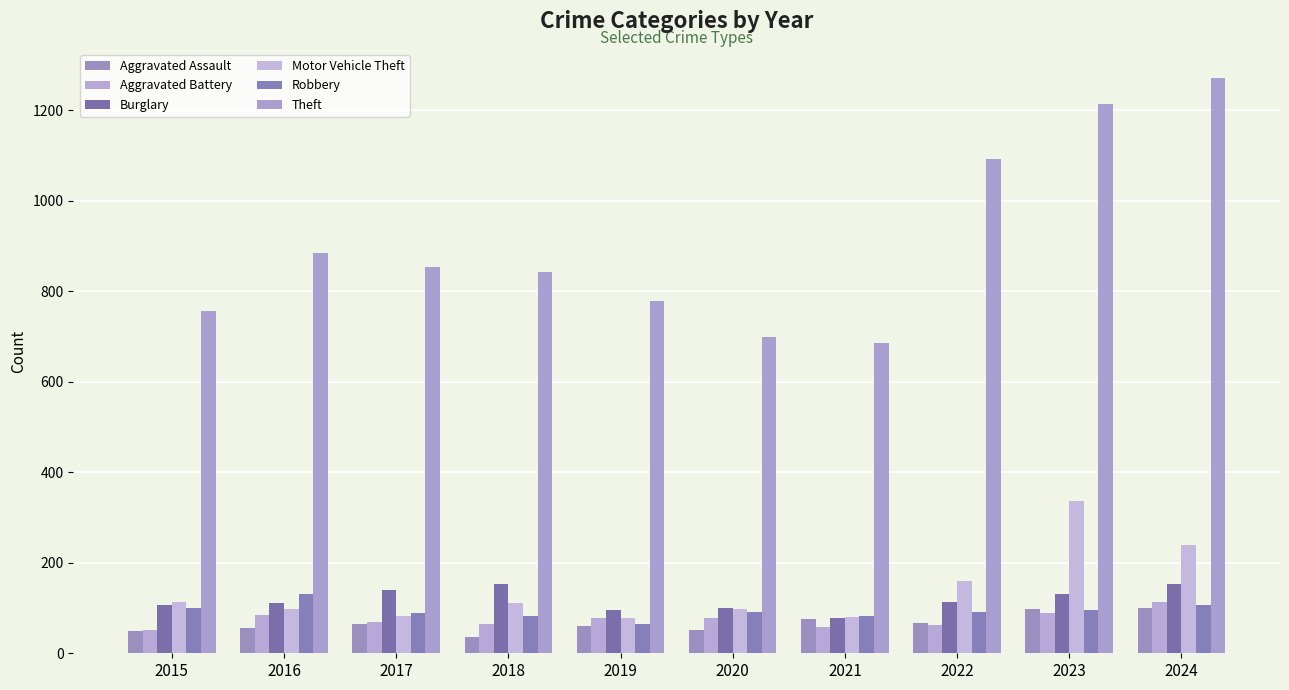

Where does the Theft series first go above 854?

2016